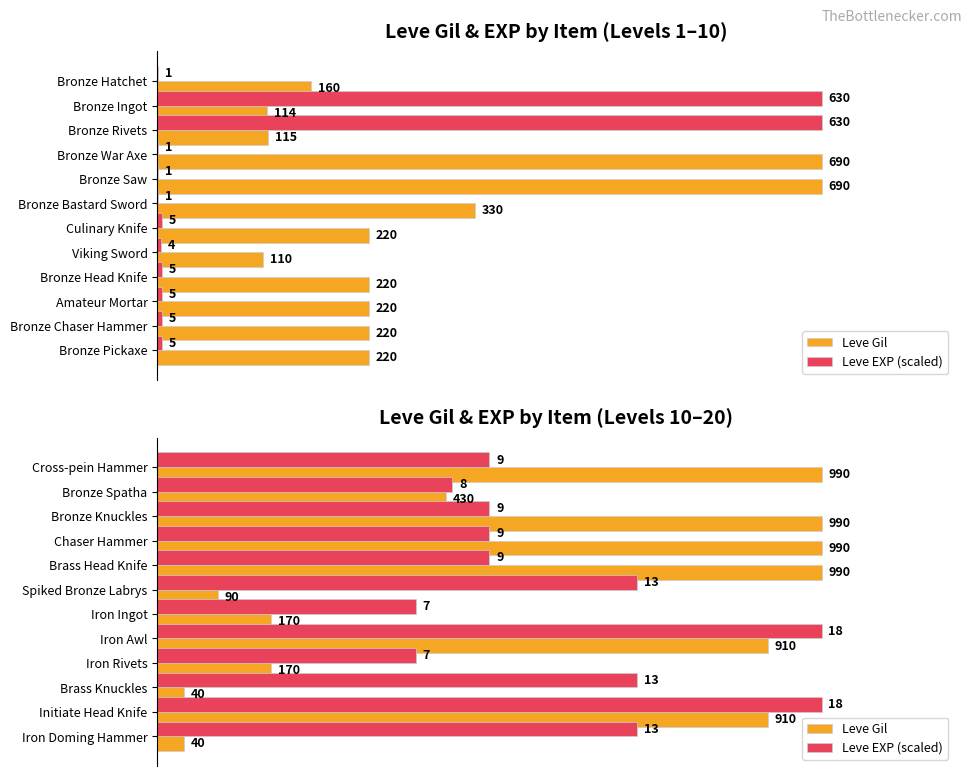

Are the bars horizontal?

Yes